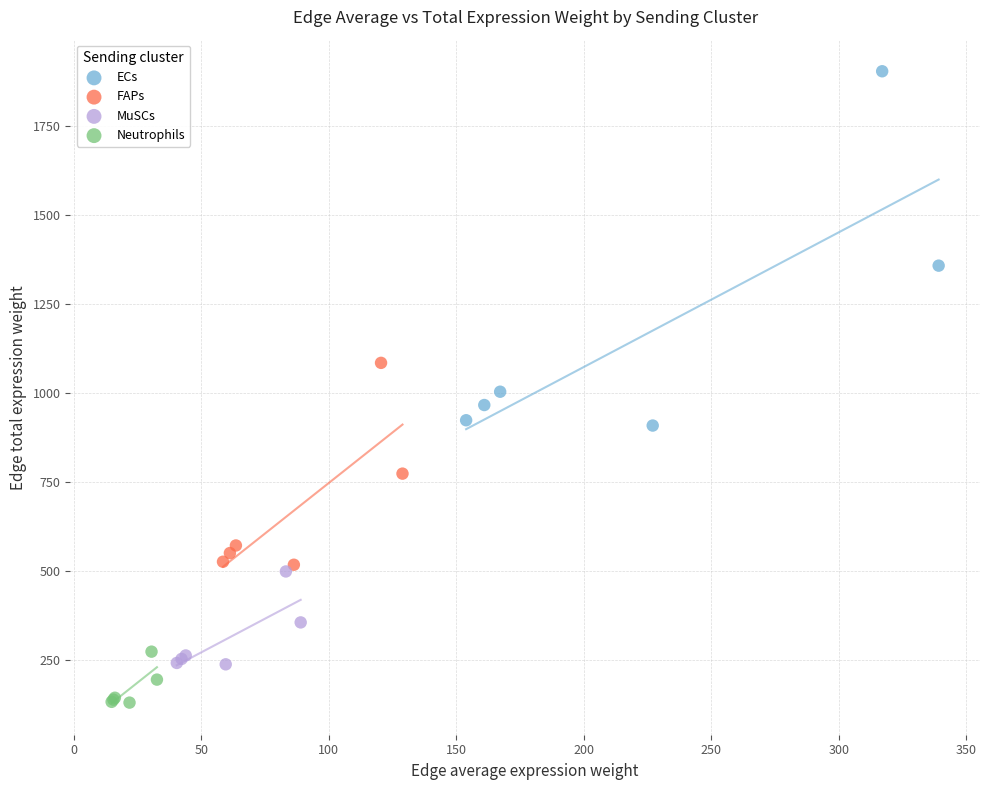

Which series reaches the minimum Y coordinate?

Neutrophils